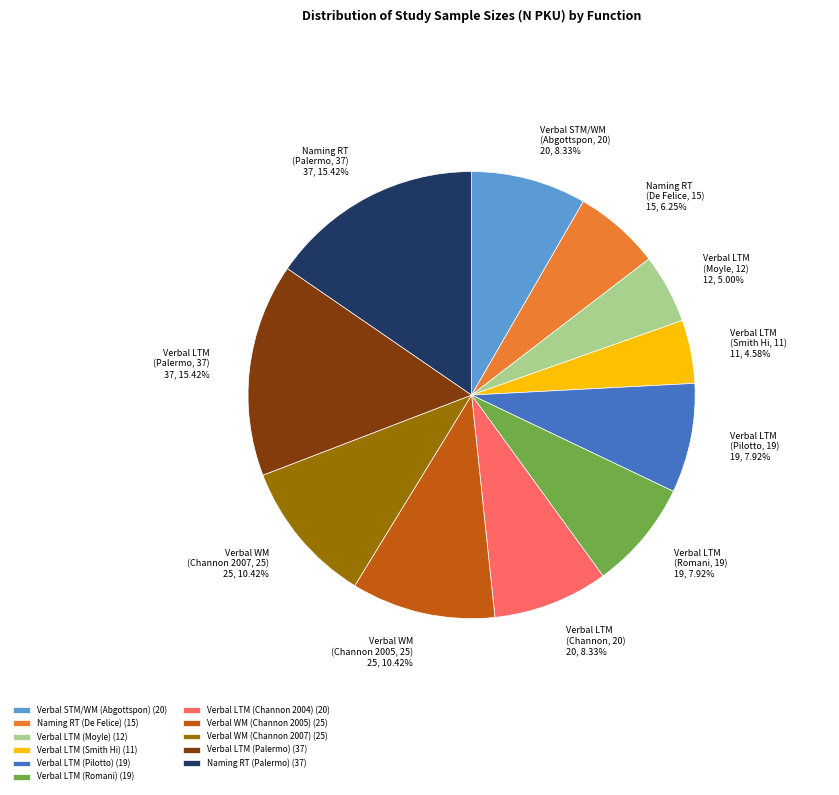

Between Verbal LTM (Moyle, 12) and Naming RT (Palermo, 37), which is larger?

Naming RT (Palermo, 37)